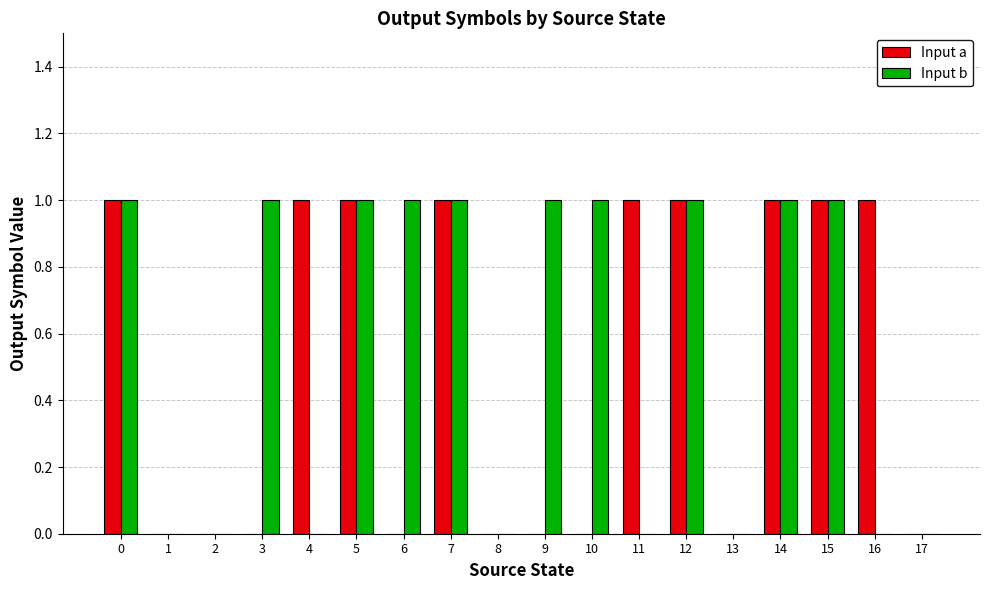

Reading right to left, extract all data points from this chart.

Input a: 17=0	16=1	15=1	14=1	13=0	12=1	11=1	10=0	9=0	8=0	7=1	6=0	5=1	4=1	3=0	2=0	1=0	0=1
Input b: 17=0	16=0	15=1	14=1	13=0	12=1	11=0	10=1	9=1	8=0	7=1	6=1	5=1	4=0	3=1	2=0	1=0	0=1